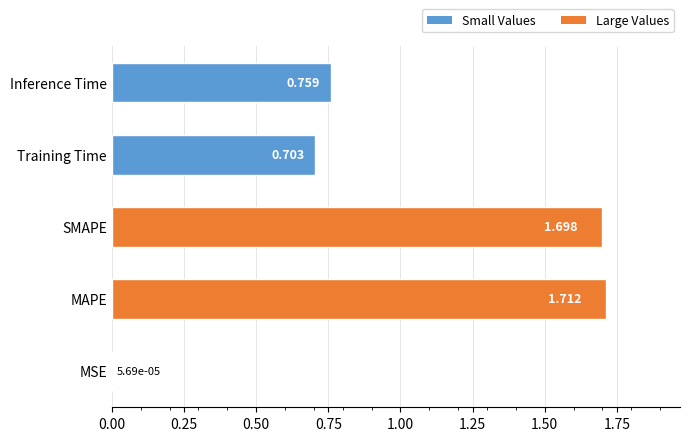

What is the sum of all values?

4.9